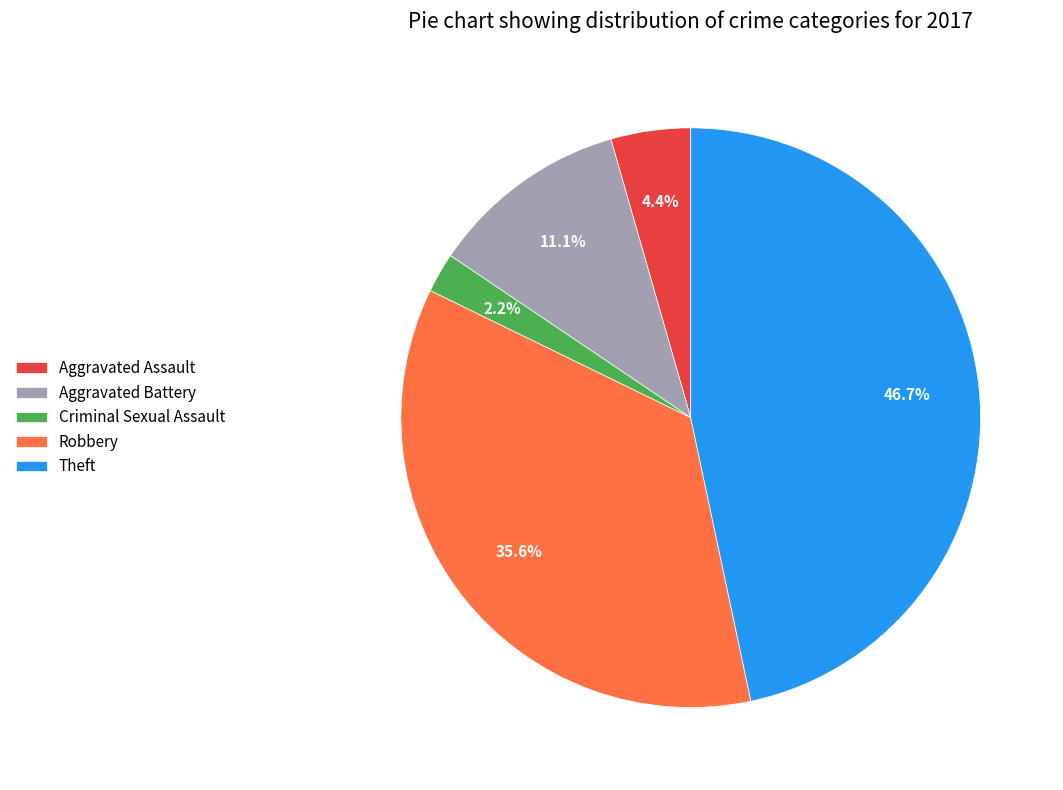

What percentage is the Aggravated Battery slice, to the nearest percent?

11%